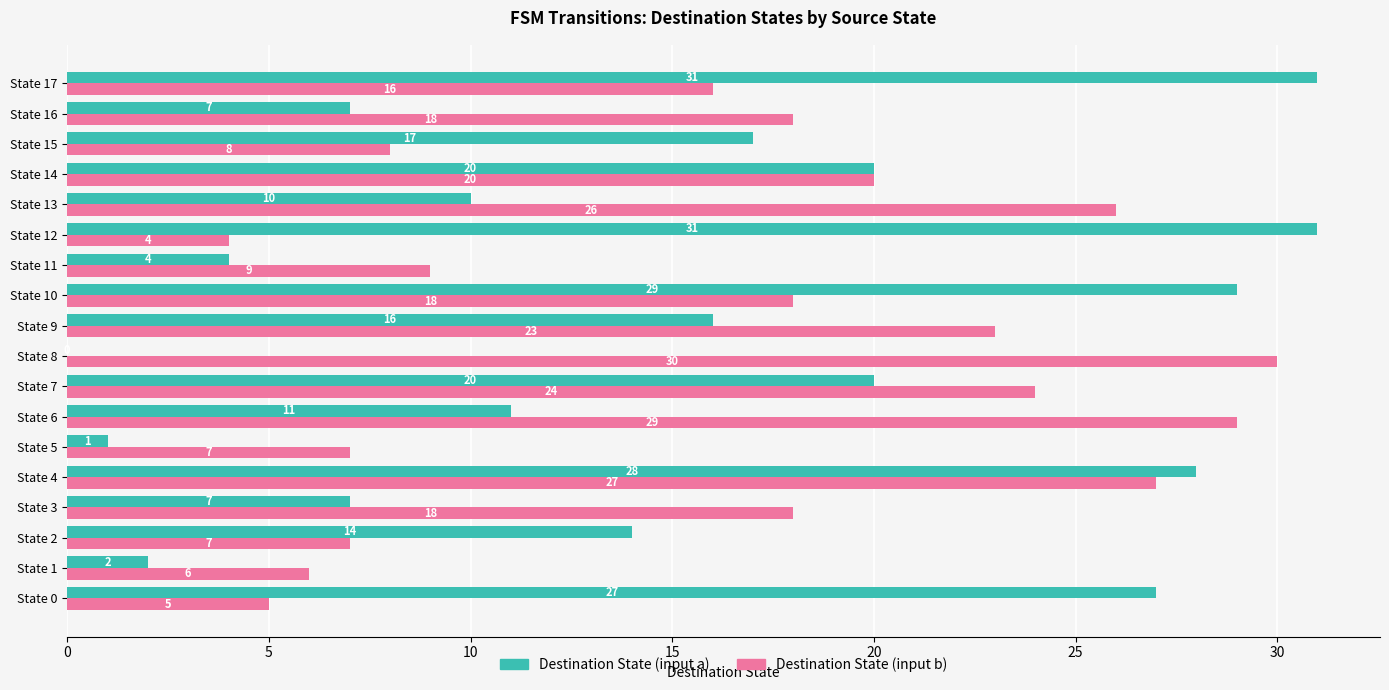

What are all the series names shown in the legend?

Destination State (input a), Destination State (input b)